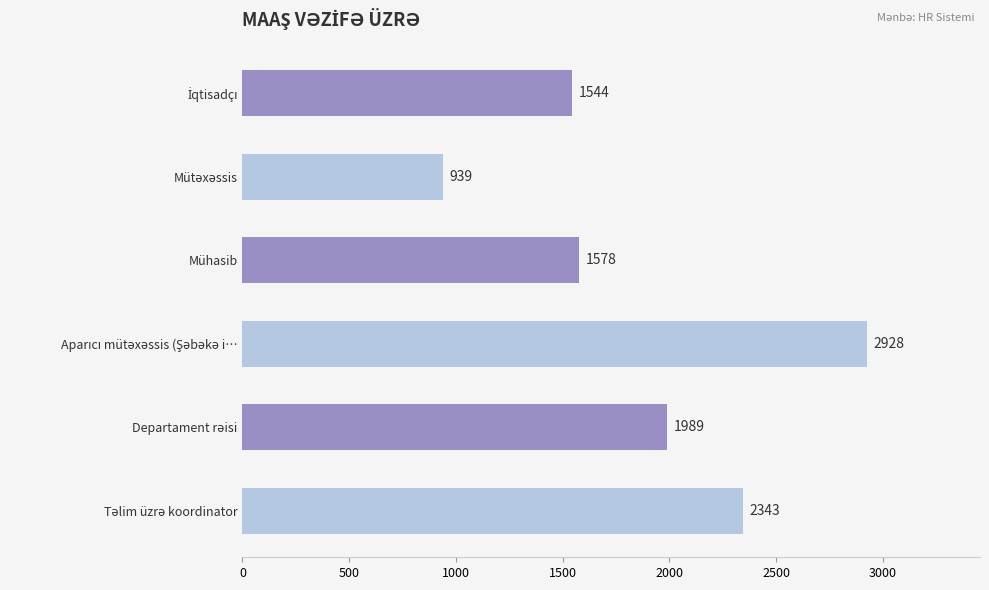

What is the difference between the maximum and minimum values?

1989